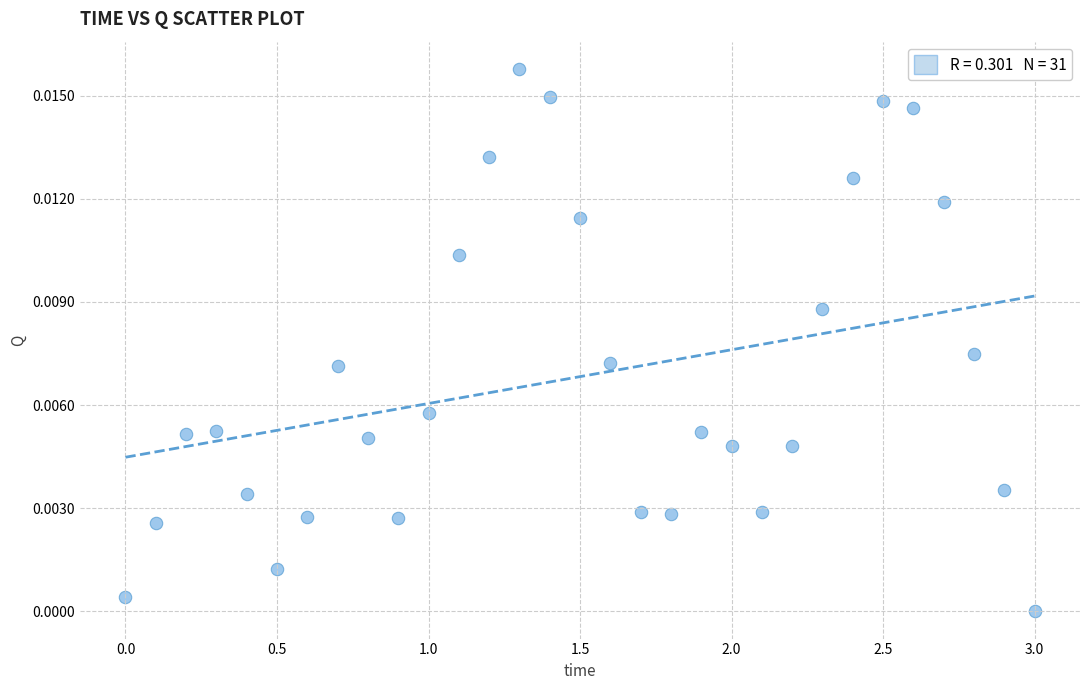

What is the range of X values (max minus min)?

3.0